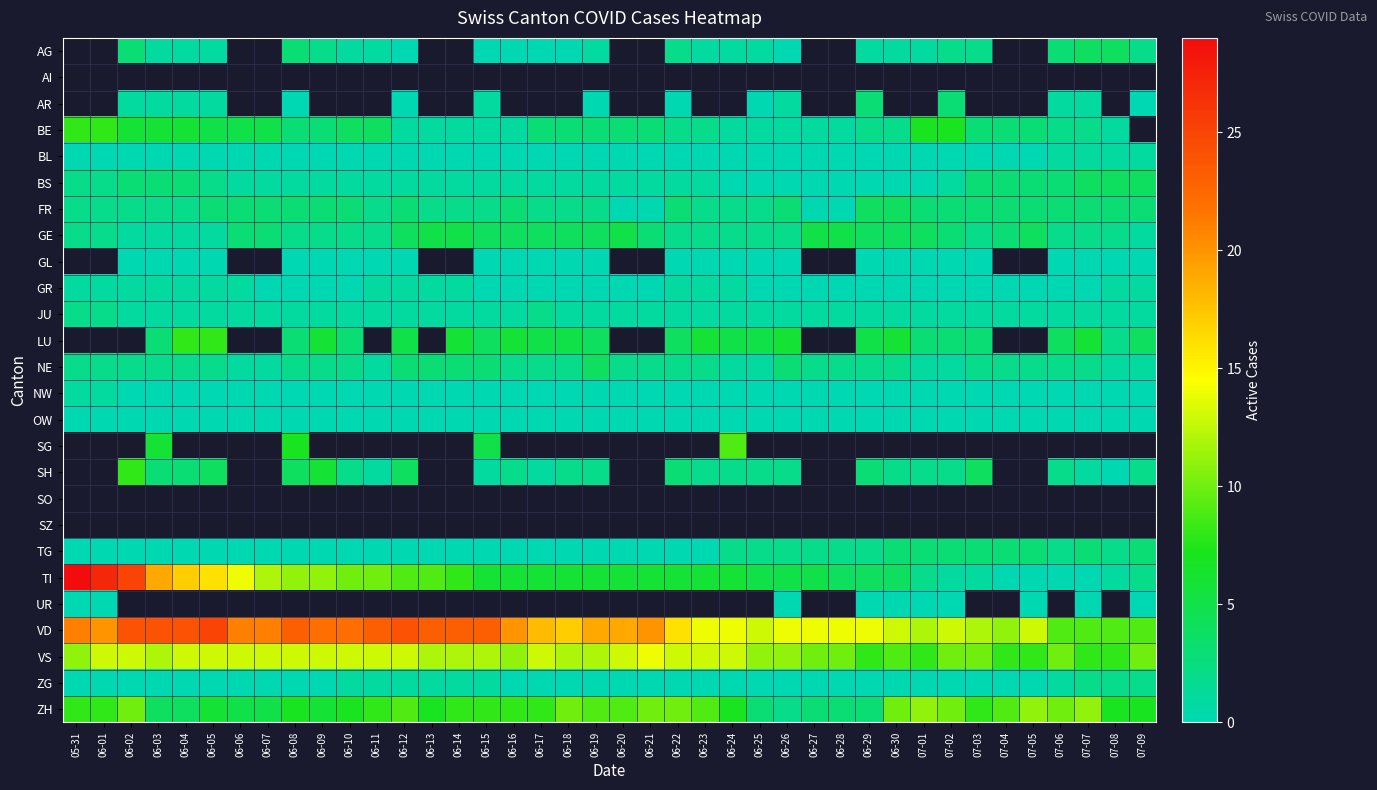

What is the maximum value shown in the chart?

29.0